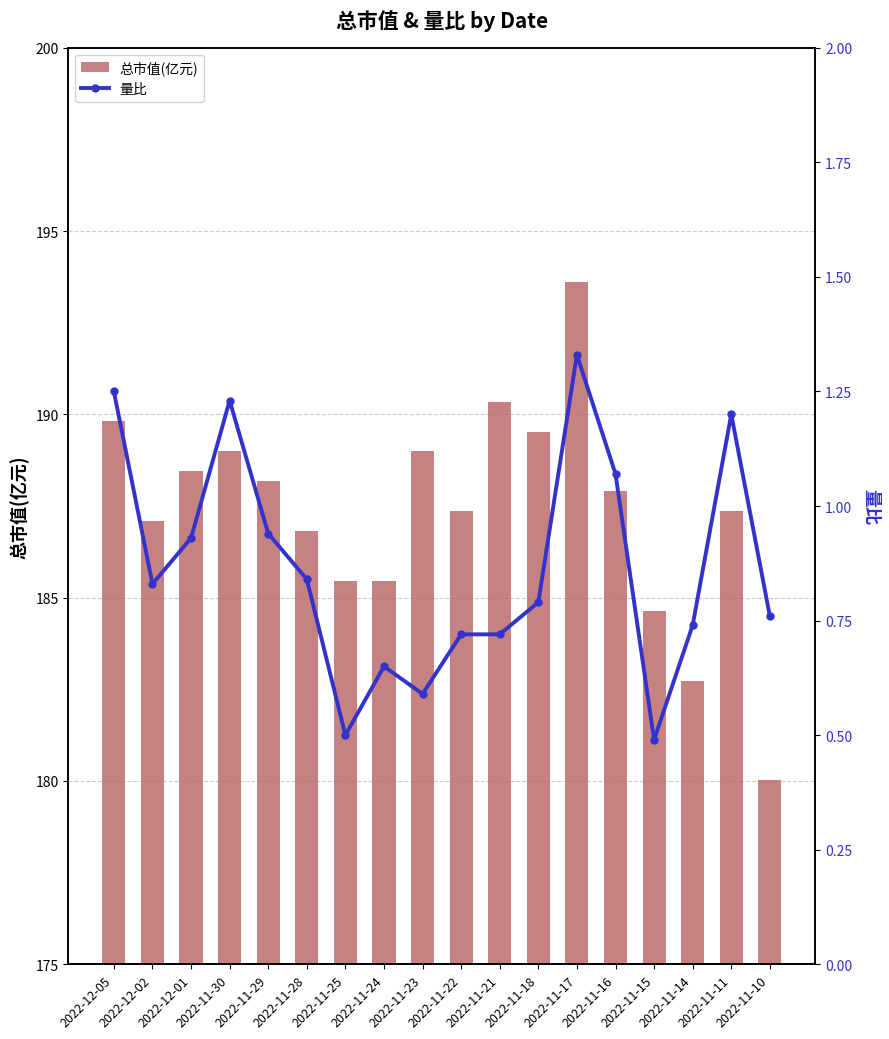

At which label does 总市值(亿元) reach its peak?

2022-11-17